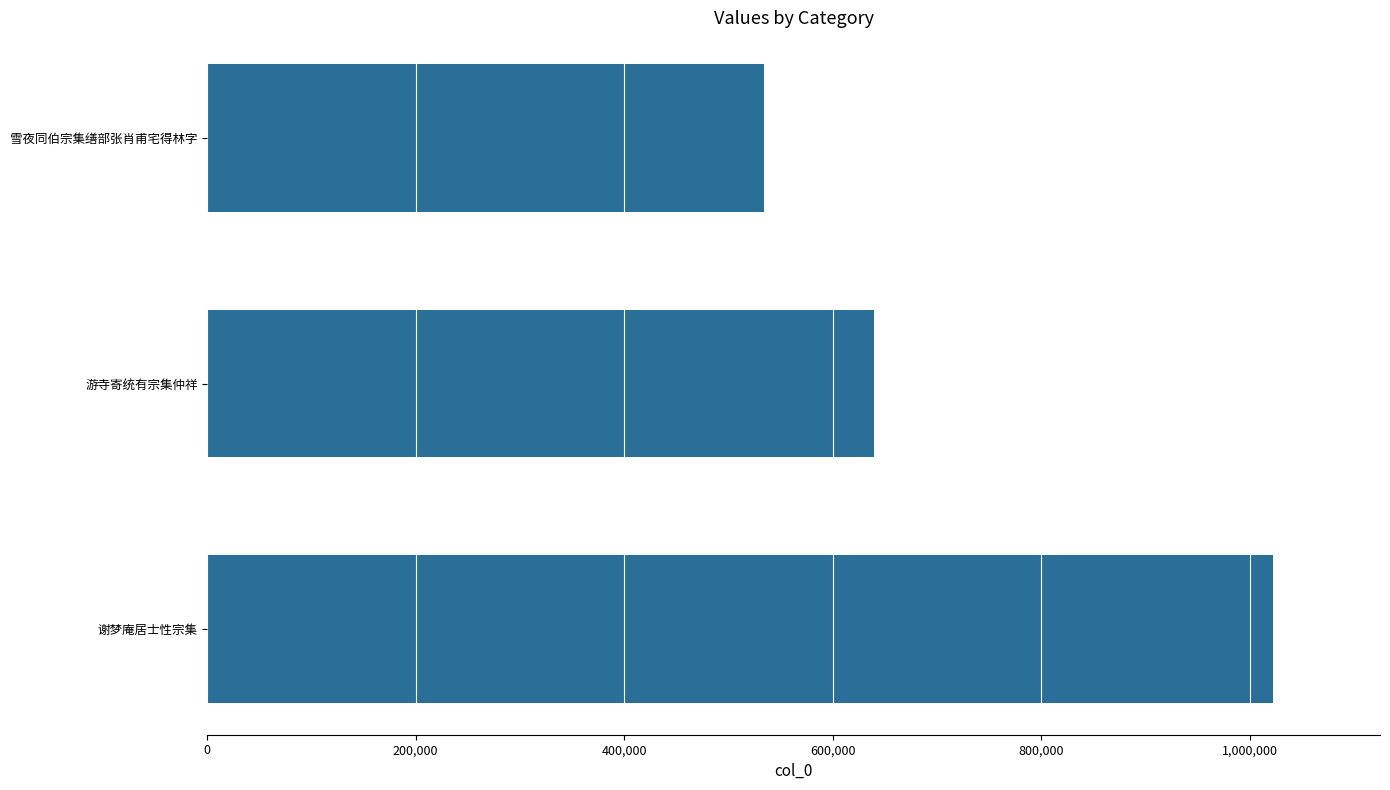

How many distinct data groups are displayed?

1